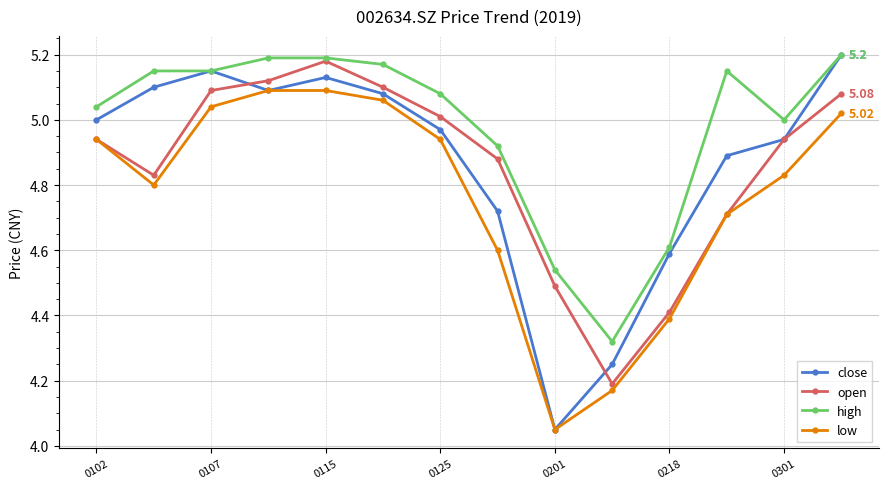

How many interior local peaks does the open series have?

1